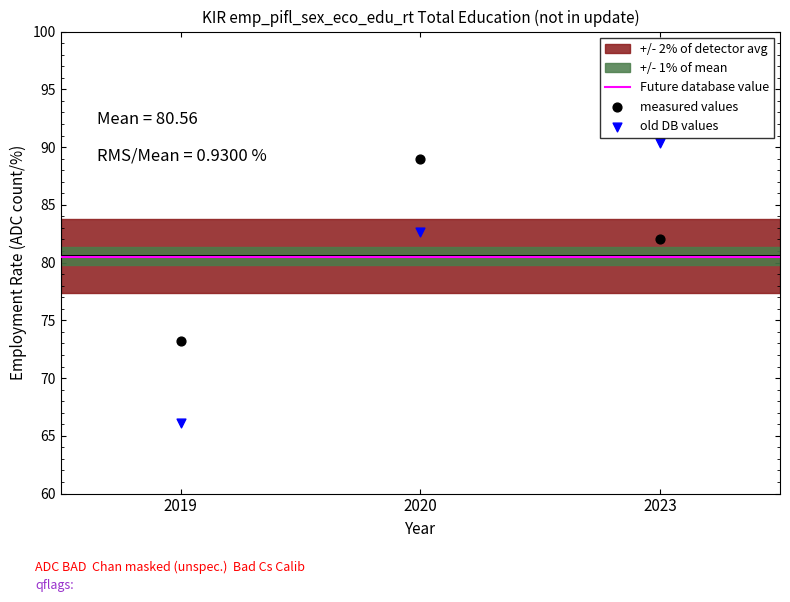

Which series has the widest spread of Y values?

old DB values